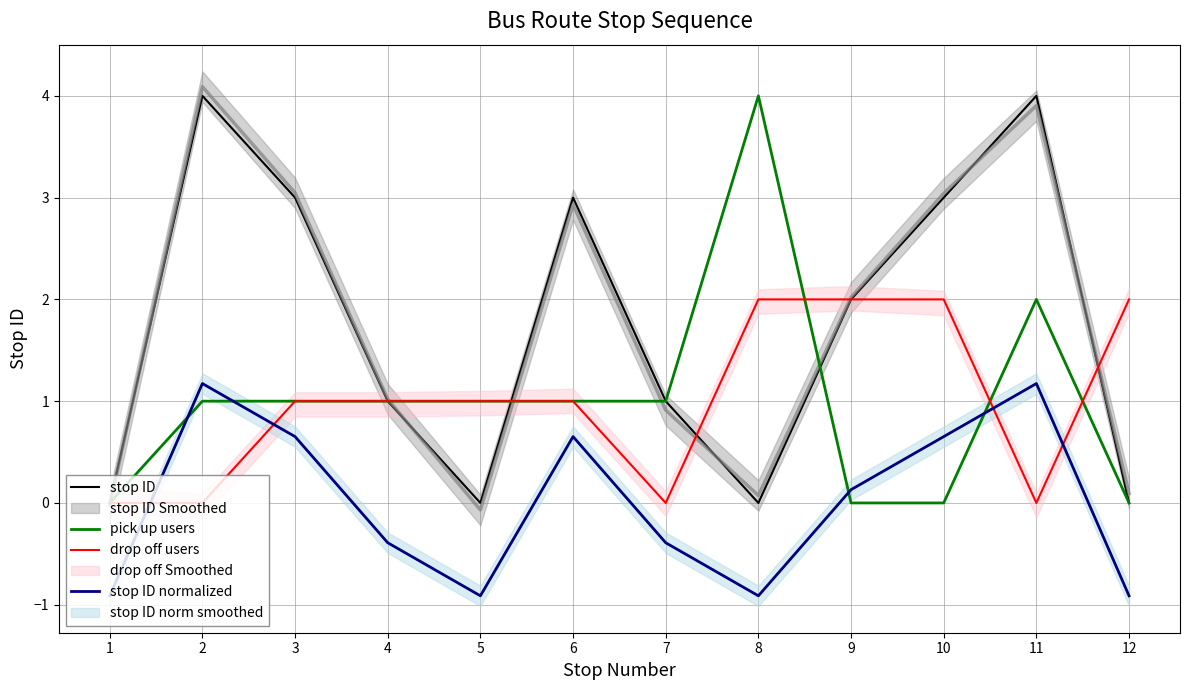

True or false: stop ID has a value of 0.0 at 8.

True